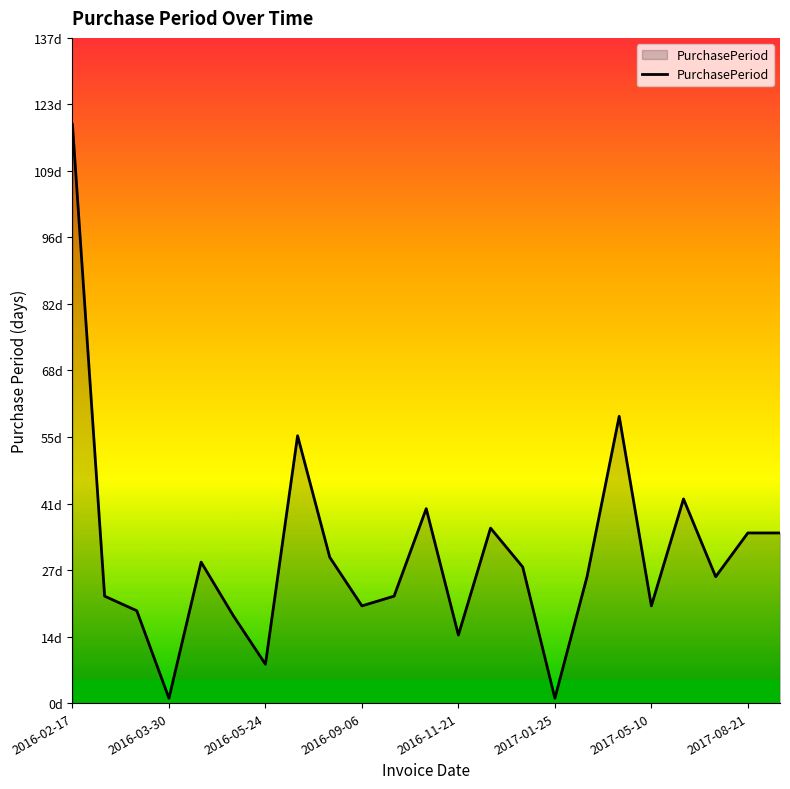

What is the difference between the second highest and second lowest values?

58